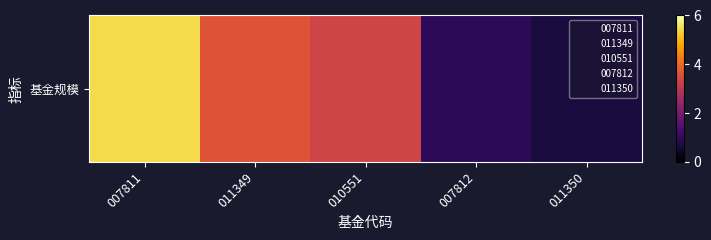

Where is the data nearest to the value 3?

010551